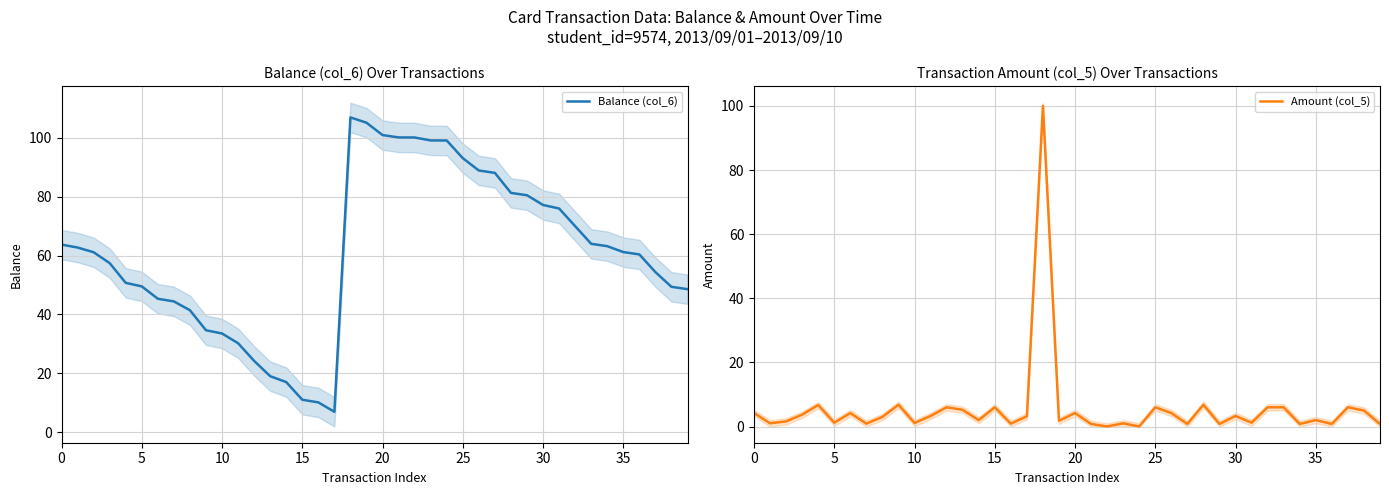

What is the label of the 25th point from the left?

24